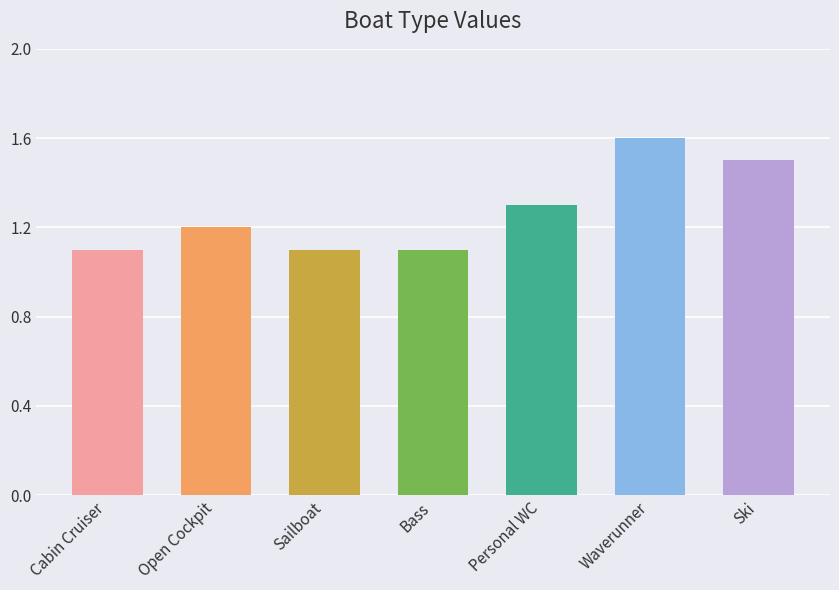

Approximately how many times larger is the value at Ski compared to Sailboat?

1.4